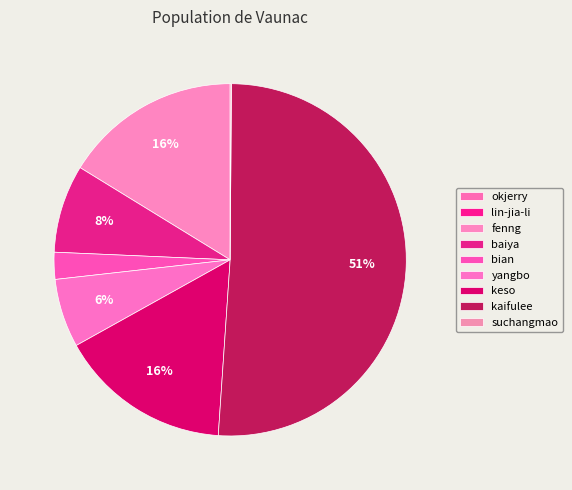

Between baiya and yangbo, which is larger?

baiya